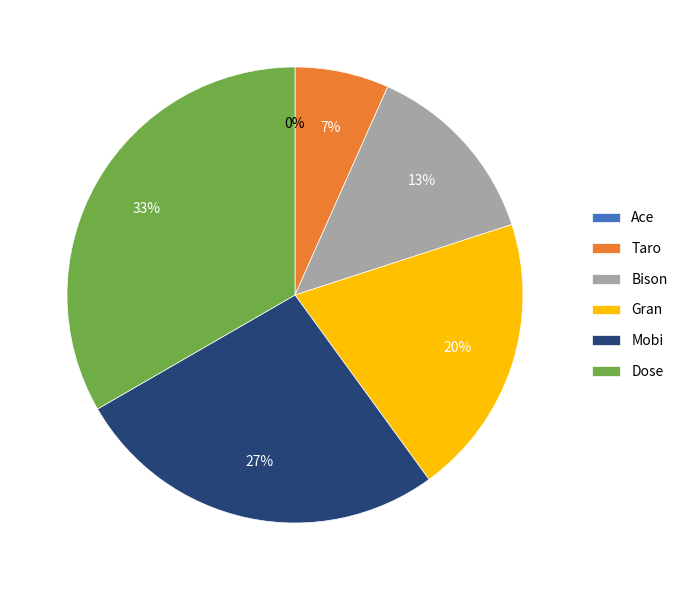

To the nearest percent, what percentage of the pie is Mobi?

27%